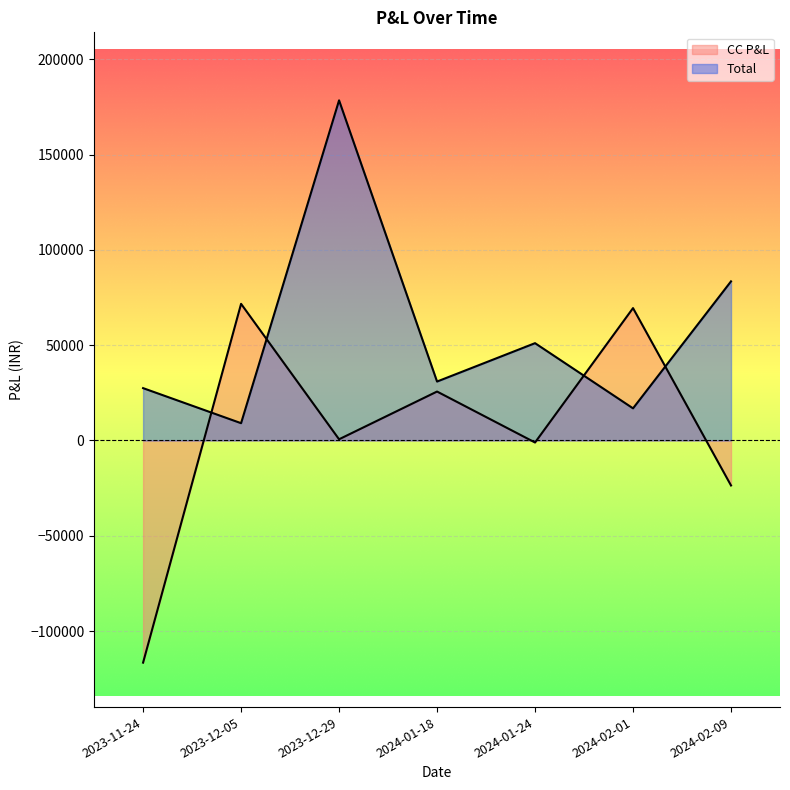

True or false: Total has a value of 178432.1 at 2023-12-29.

True